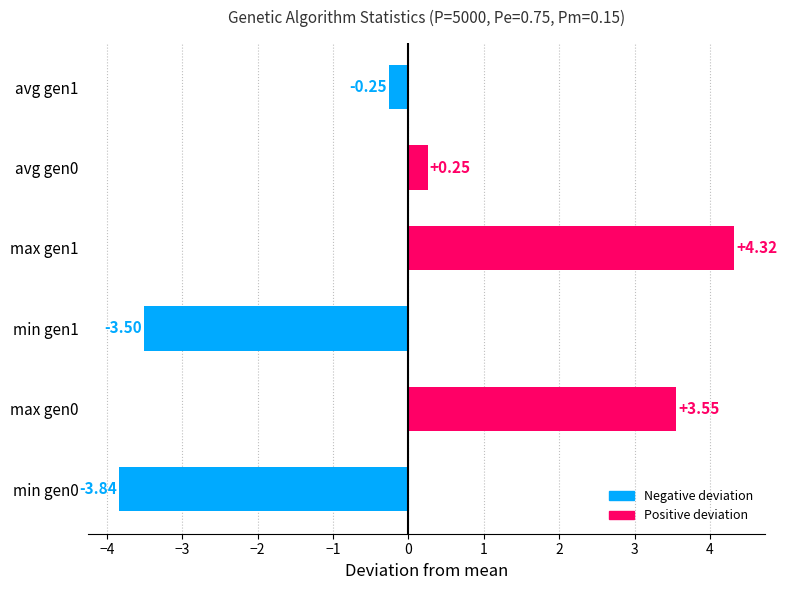

Rank the categories by value from highest to lowest.

max gen1, max gen0, avg gen0, avg gen1, min gen1, min gen0